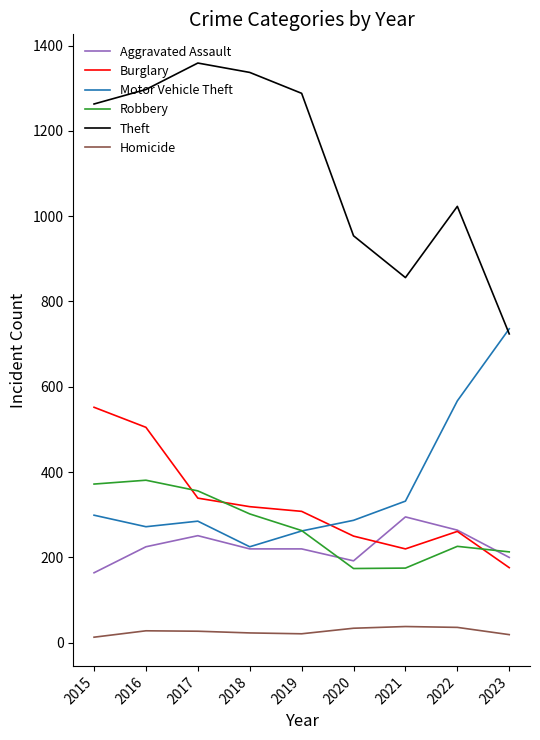

Where does the Motor Vehicle Theft series first go above 287?

2015